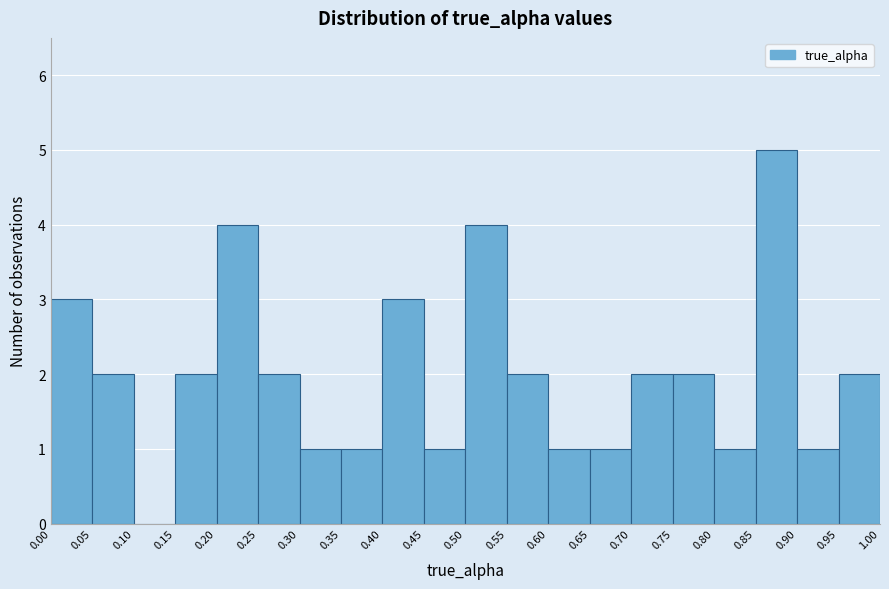

Reading left to right, transcribe this chart: for each bar, give the range it covers on the x-axis and its height. The values are not printed on the chart, so give them approximately, as read against the axis.

0.00 to 0.05: 3
0.05 to 0.10: 2
0.10 to 0.15: 0
0.15 to 0.20: 2
0.20 to 0.25: 4
0.25 to 0.30: 2
0.30 to 0.35: 1
0.35 to 0.40: 1
0.40 to 0.45: 3
0.45 to 0.50: 1
0.50 to 0.55: 4
0.55 to 0.60: 2
0.60 to 0.65: 1
0.65 to 0.70: 1
0.70 to 0.75: 2
0.75 to 0.80: 2
0.80 to 0.85: 1
0.85 to 0.90: 5
0.90 to 0.95: 1
0.95 to 1.00: 2